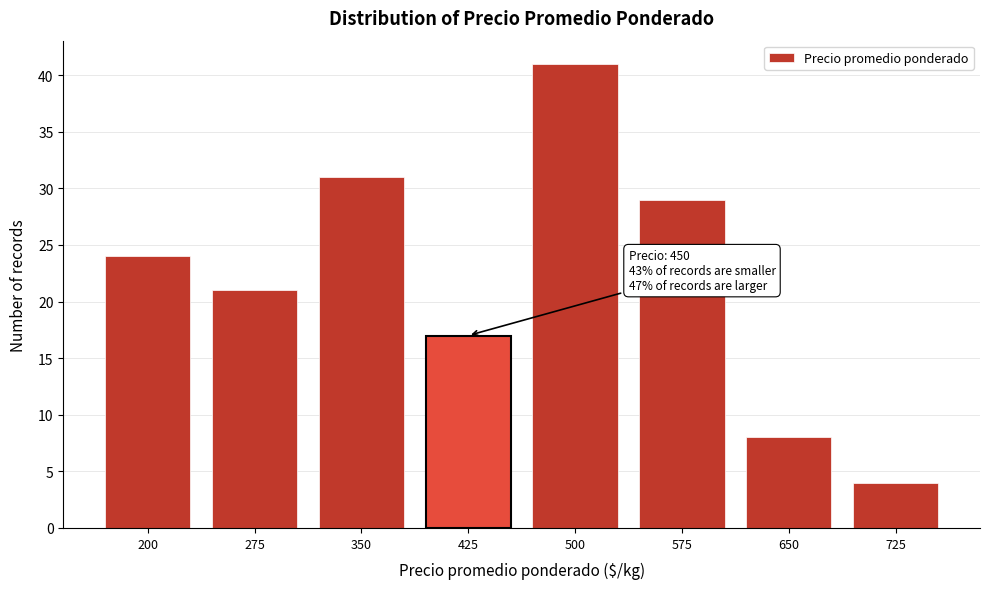

Reading left to right, list all the values displayed in this chart.

24	21	31	17	41	29	8	4